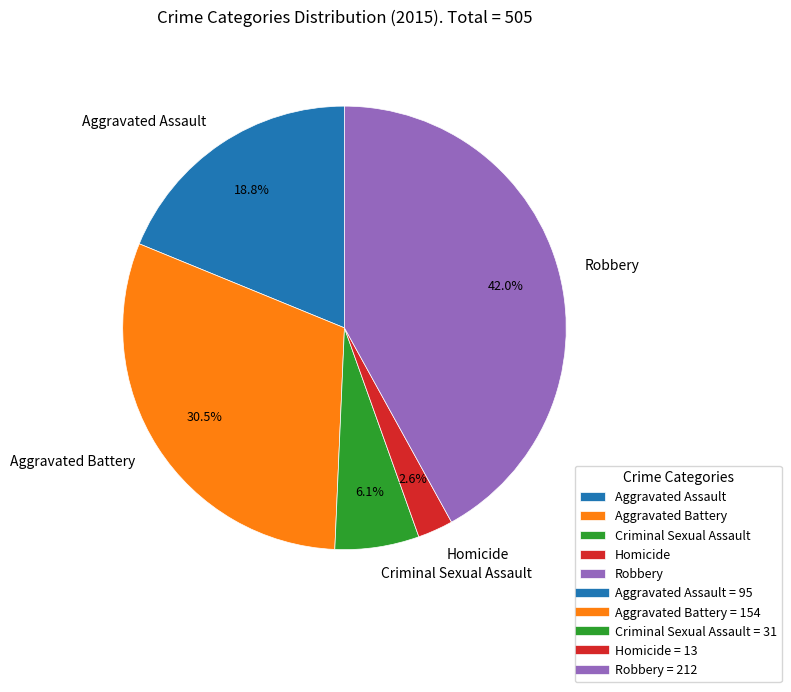

Combined, do Robbery and Aggravated Assault account for over 50%?

Yes